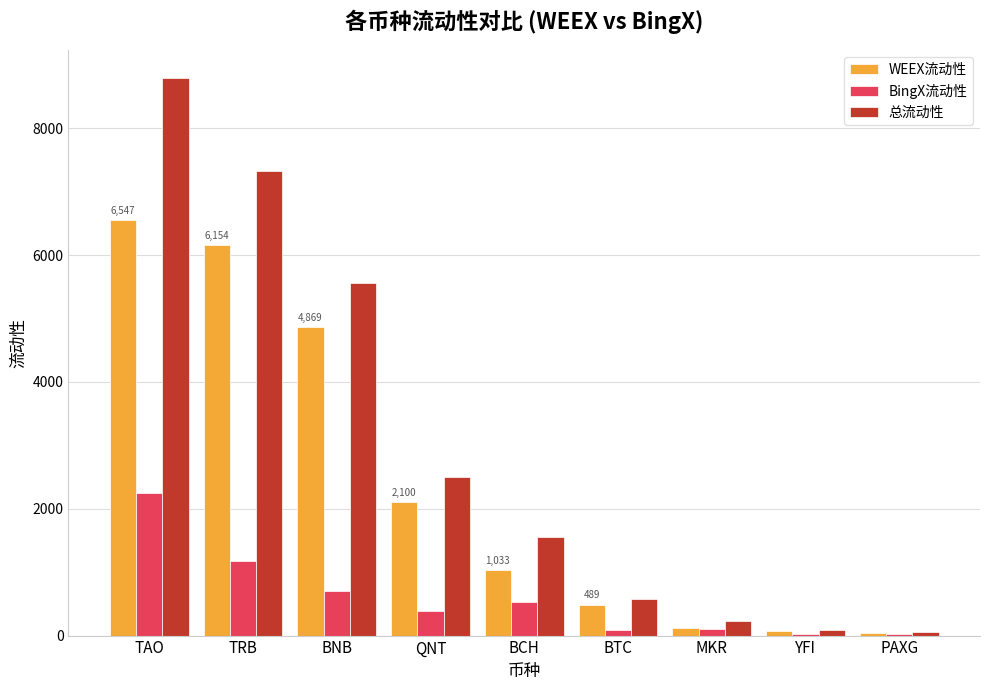

Is the value of 总流动性 at MKR greater than the value of WEEX流动性 at TRB?

No